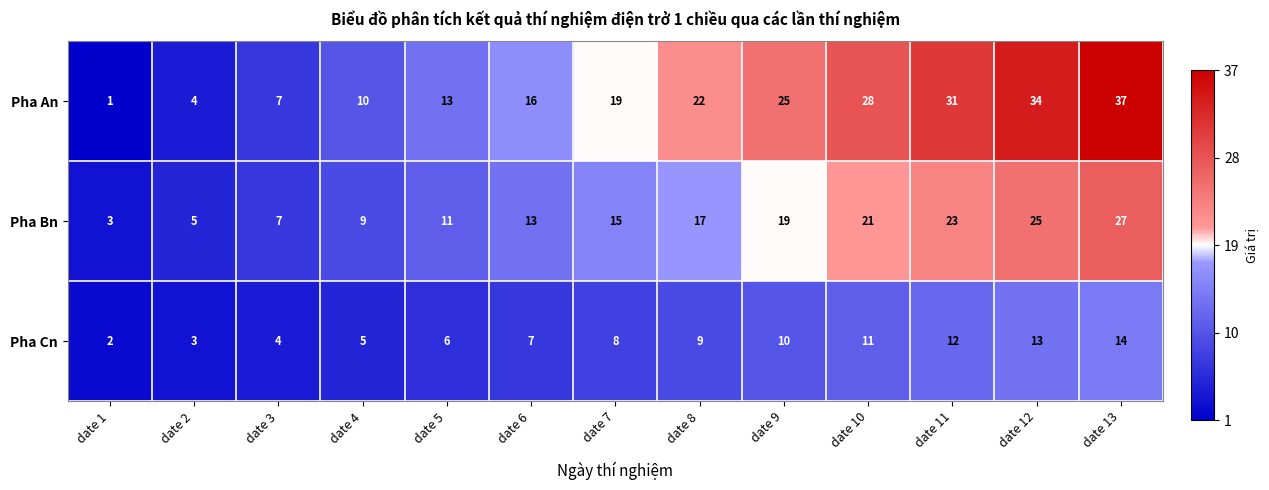

What is the maximum value shown in the chart?

37